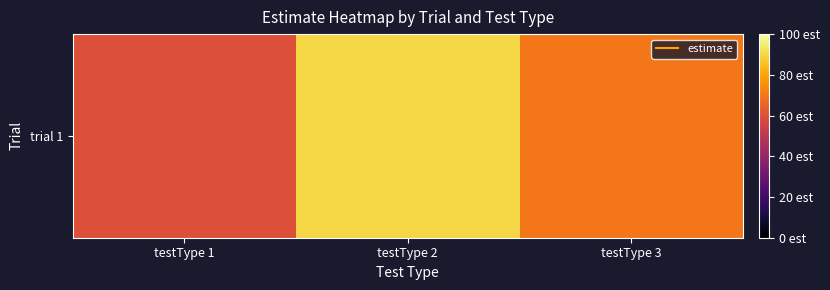

List the labels in order of value, smallest first.

testType 1, testType 3, testType 2